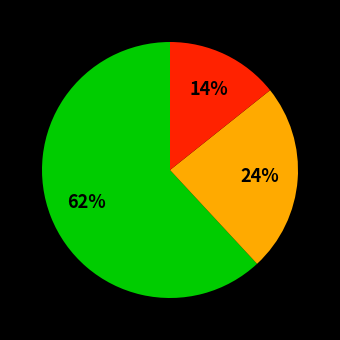

Does any single category account for the majority?

Yes